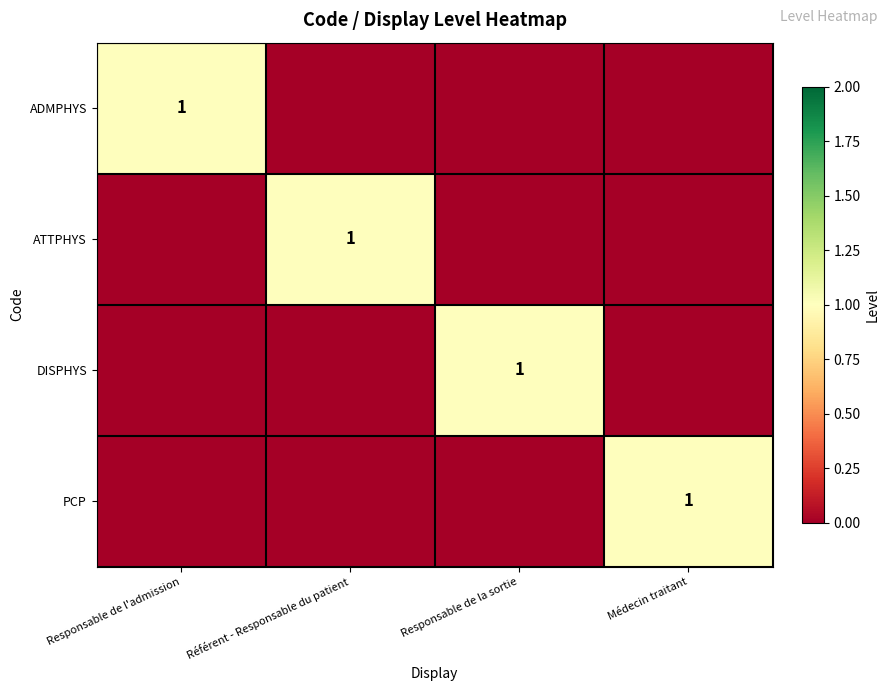

Is it true that DISPHYS equals 0 at Responsable de la sortie?

False